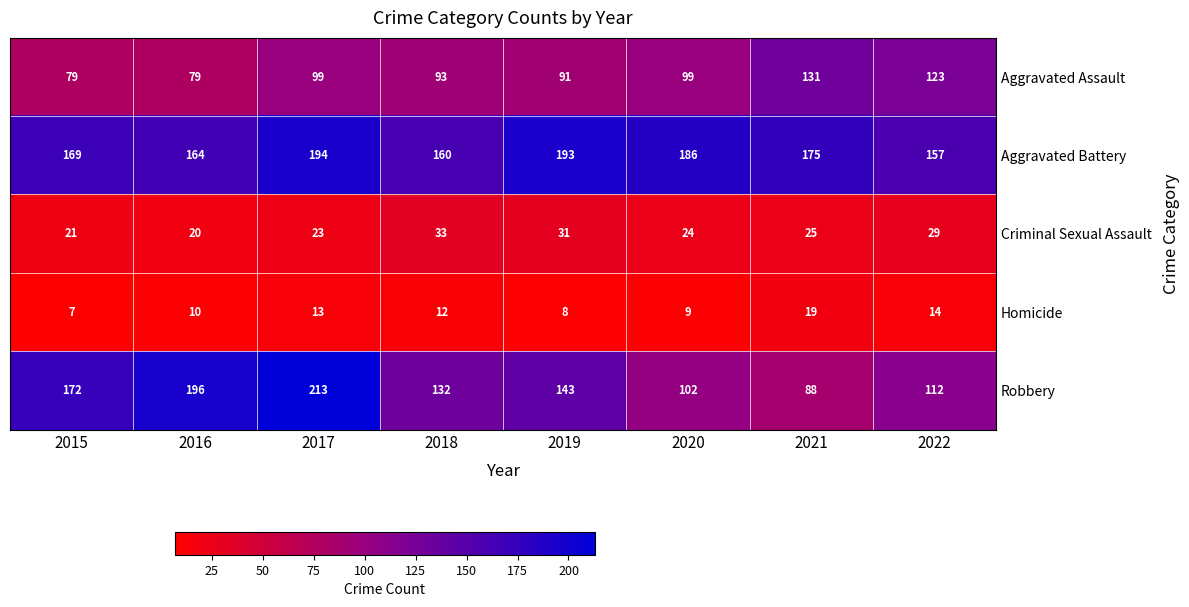

How many series are shown in this chart?

5